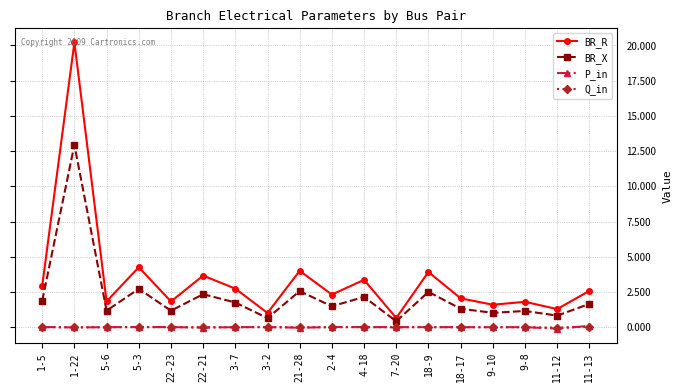

Is it true that BR_X equals 1.1 at 5-3?

False